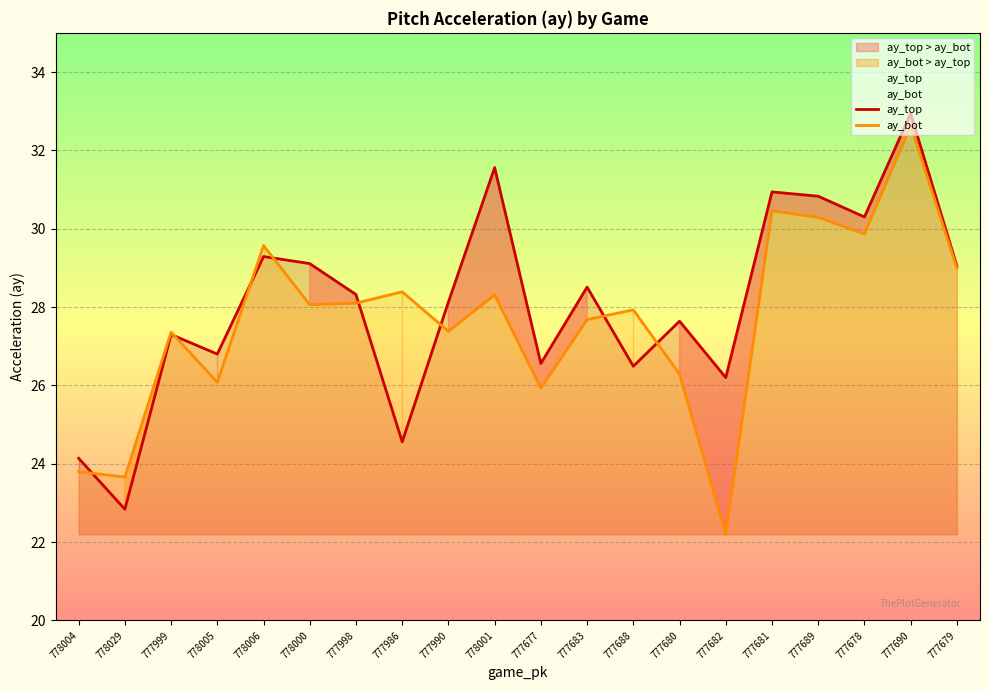

Between 778029 and 777683, which series saw the biggest shift?

ay_top